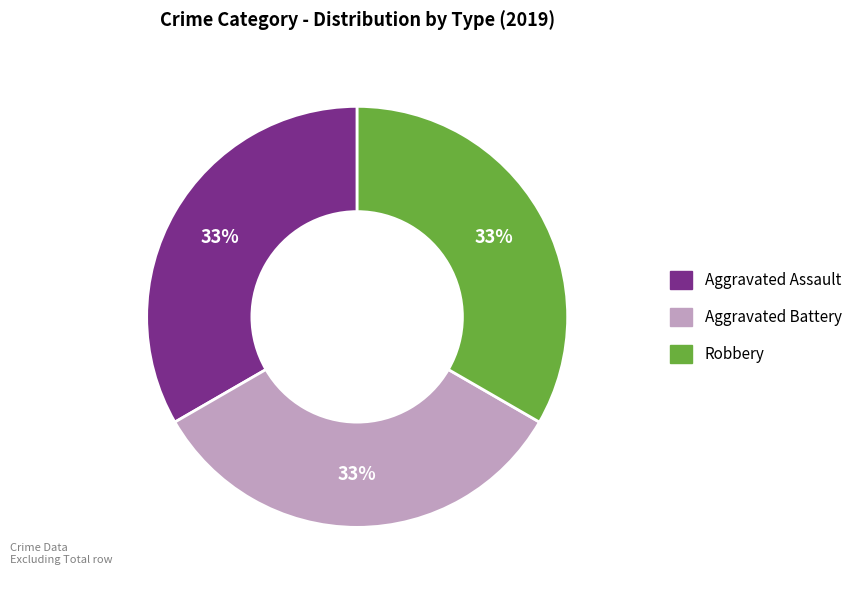

To the nearest percent, what is the average slice percentage?

33%